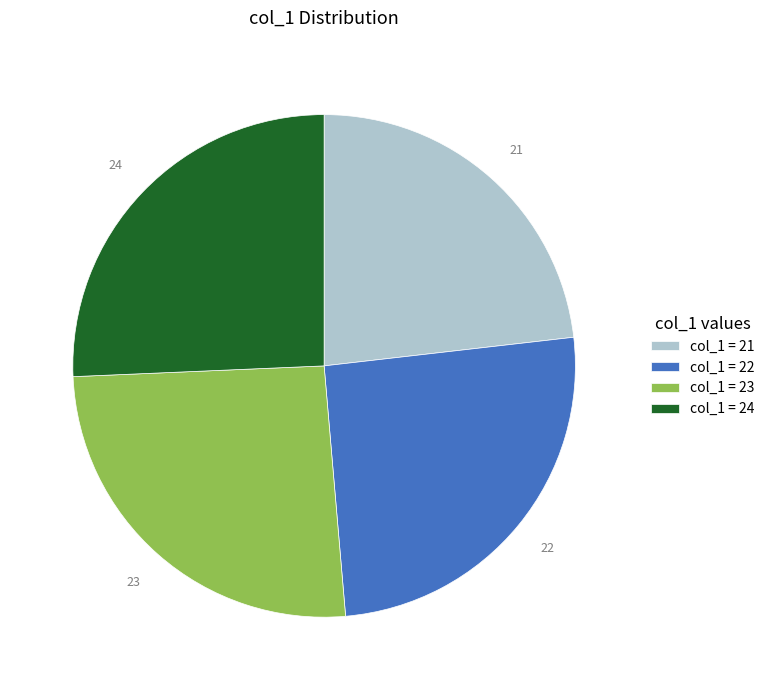

How many slices are in this pie chart?

4